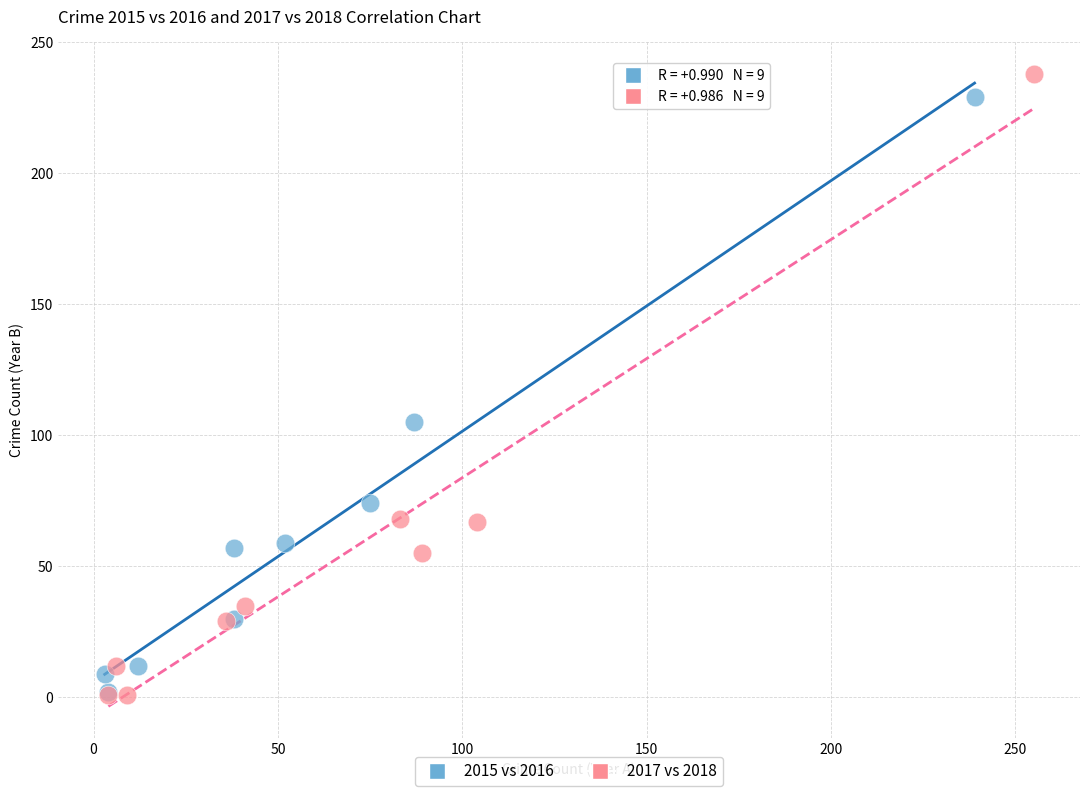

Which series has the largest Y range (max minus min)?

2017 vs 2018